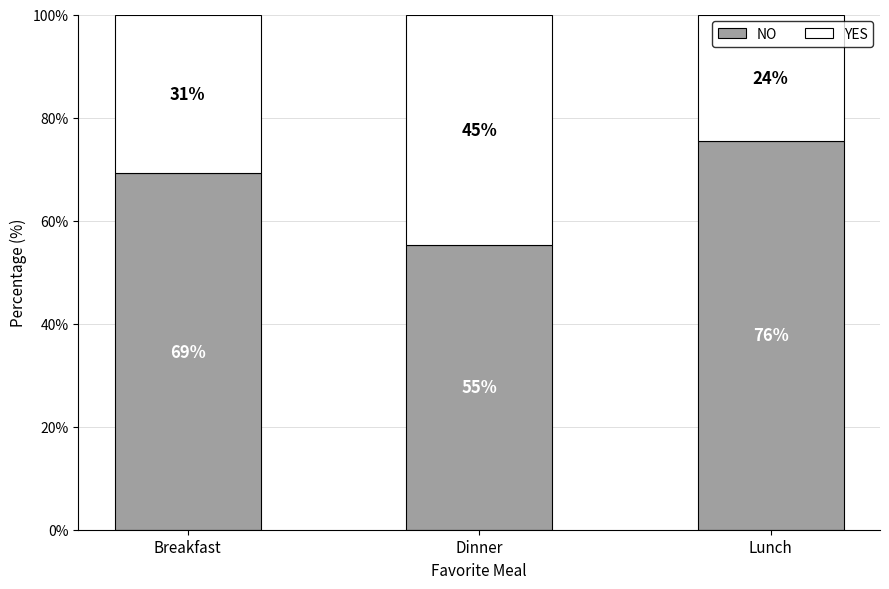

What is the total value across all series at Lunch?

100.0